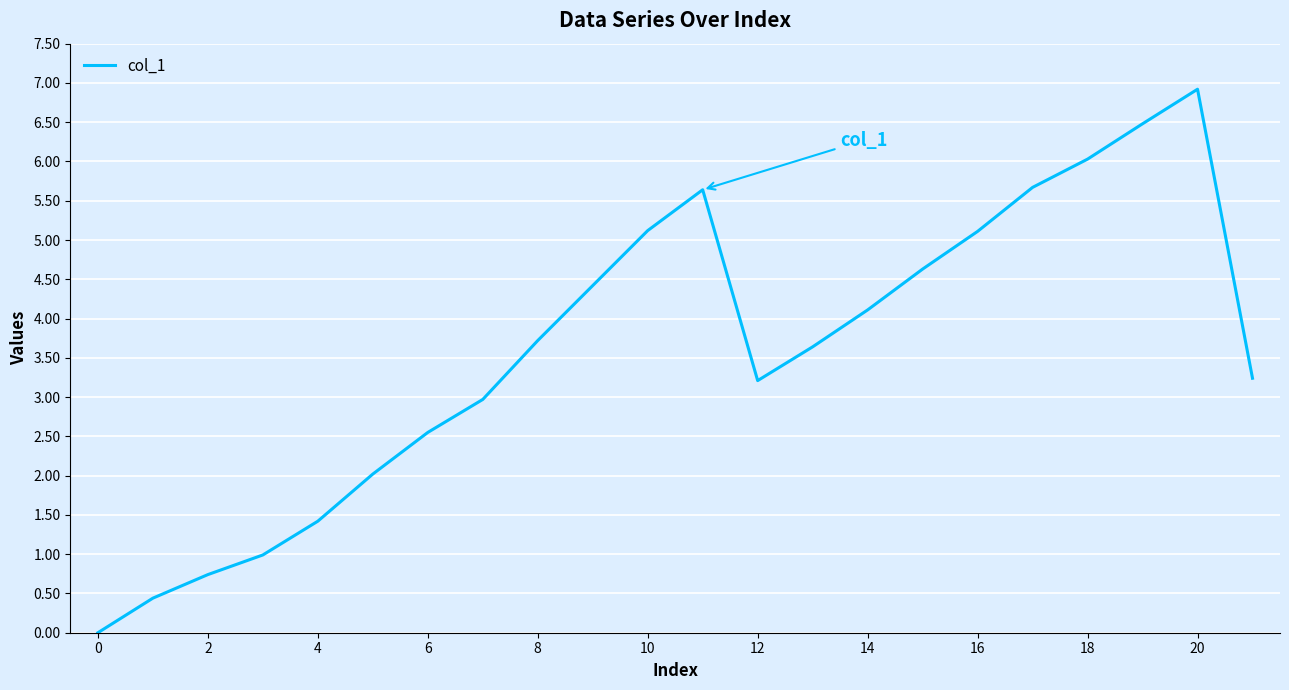

What is the maximum value shown in the chart?

6.9